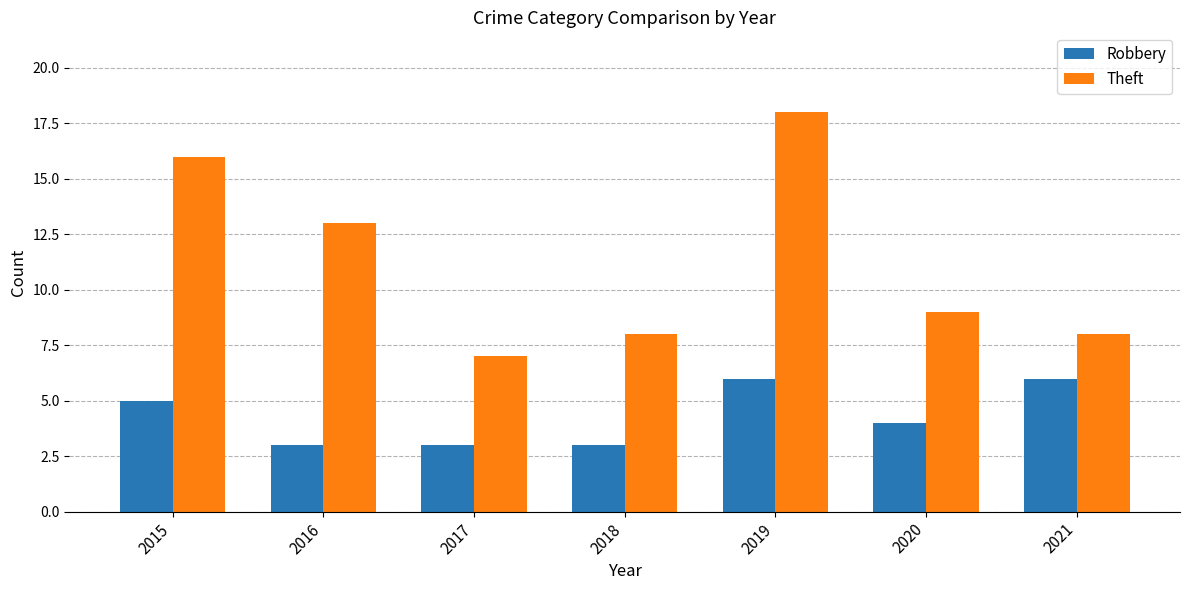

At which category is the sum across all series the highest?

2019